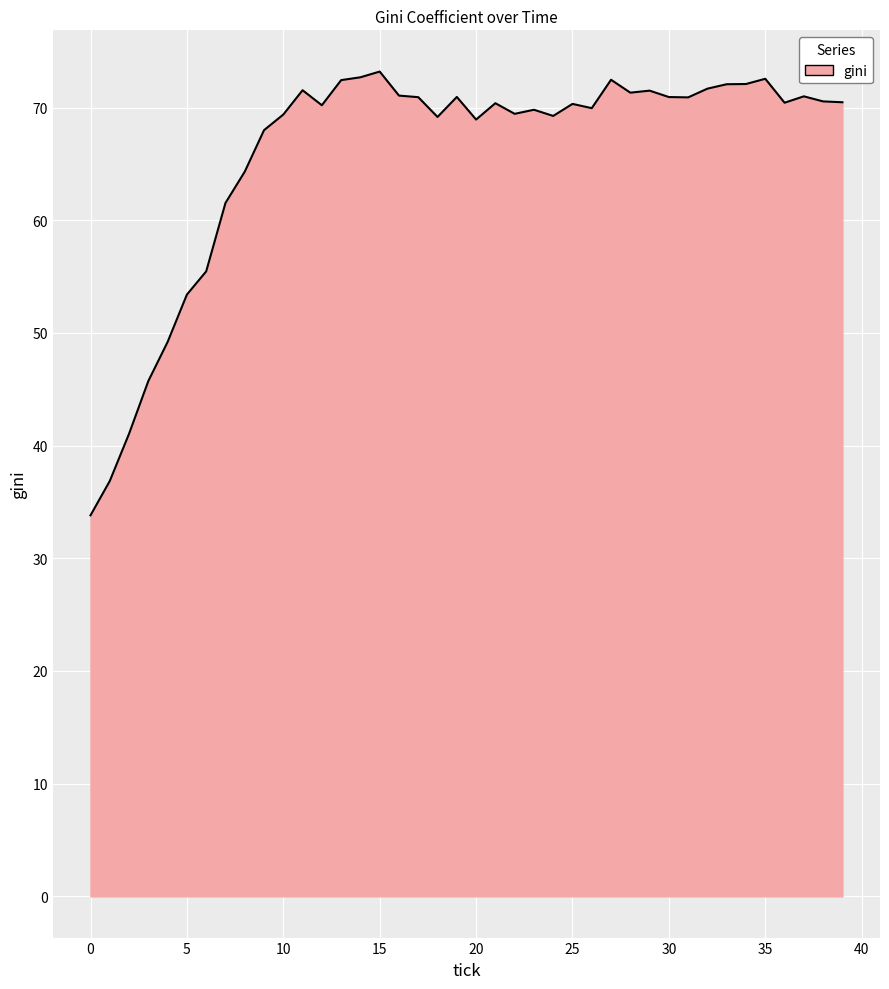

What is the maximum value shown in the chart?

73.2